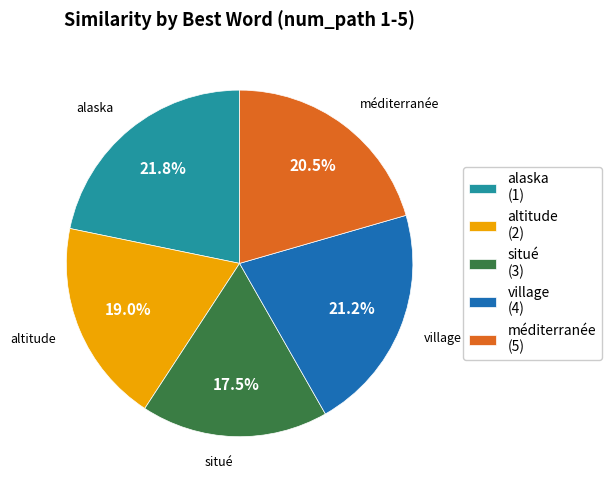

What percentage is NOT represented by altitude?

81.0%